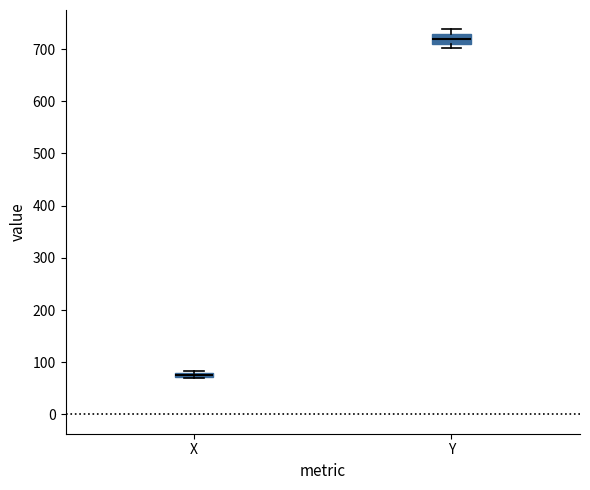

Which box is the tallest, from its lower edge to its upper edge?

Y